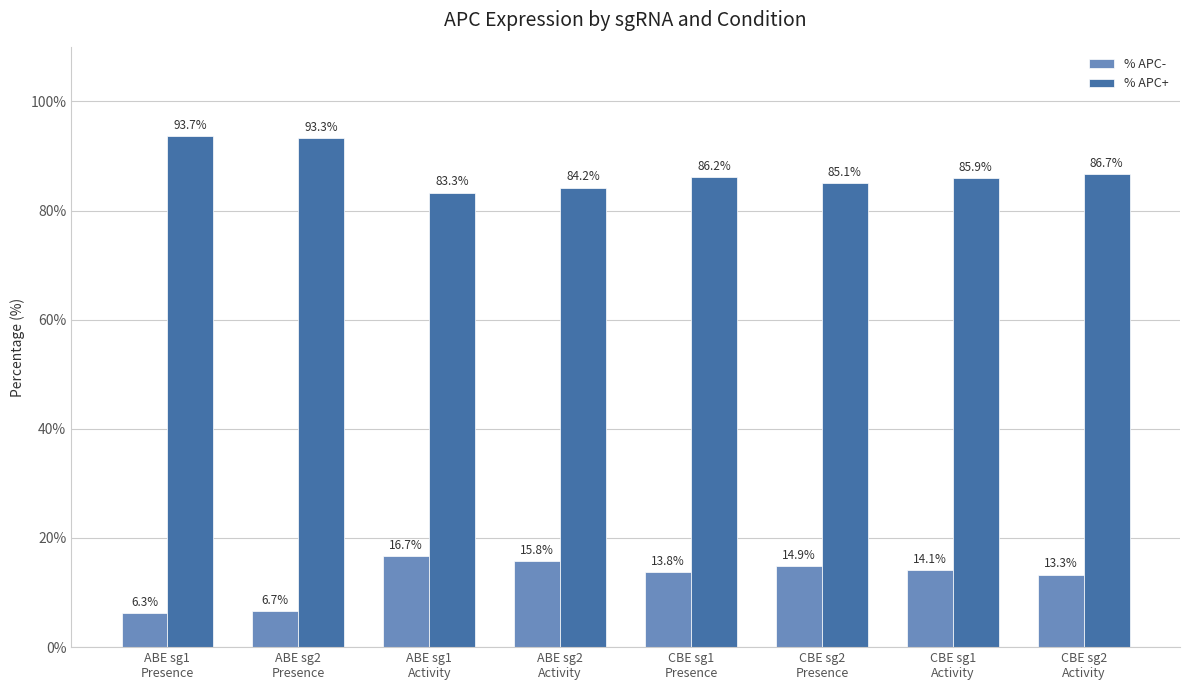

Reading left to right, list all the values displayed in this chart.

% APC-: ABE sg1
Presence=6.3	ABE sg2
Presence=6.7	ABE sg1
Activity=16.7	ABE sg2
Activity=15.8	CBE sg1
Presence=13.8	CBE sg2
Presence=14.9	CBE sg1
Activity=14.1	CBE sg2
Activity=13.3
% APC+: ABE sg1
Presence=93.7	ABE sg2
Presence=93.3	ABE sg1
Activity=83.3	ABE sg2
Activity=84.2	CBE sg1
Presence=86.2	CBE sg2
Presence=85.1	CBE sg1
Activity=85.9	CBE sg2
Activity=86.7